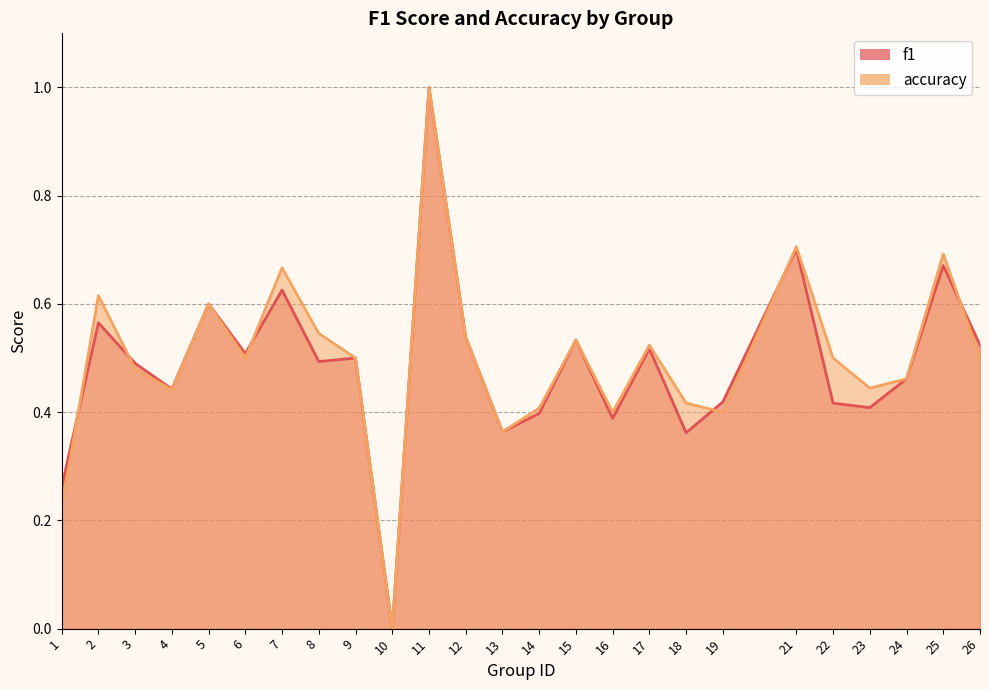

What is the difference between the maximum and minimum values in the accuracy series?

1.0